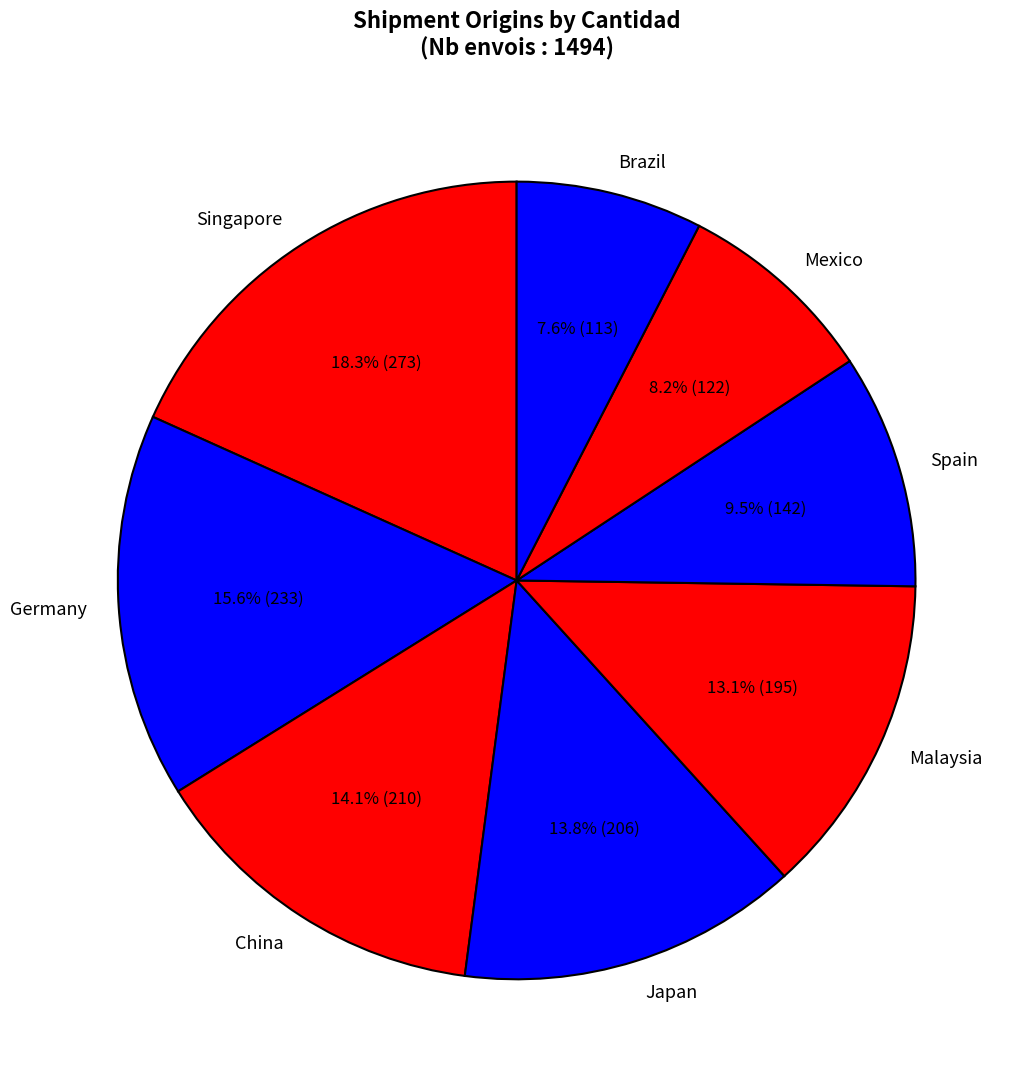

To the nearest percent, what is the combined percentage of Malaysia and Brazil?

21%